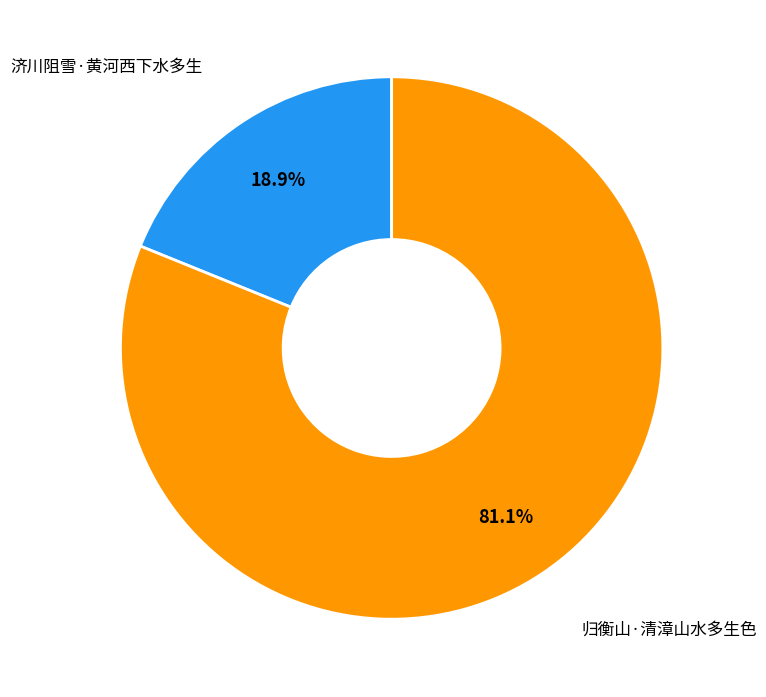

To the nearest percent, what portion does 济川阻雪·黄河西下水多生 represent?

19%